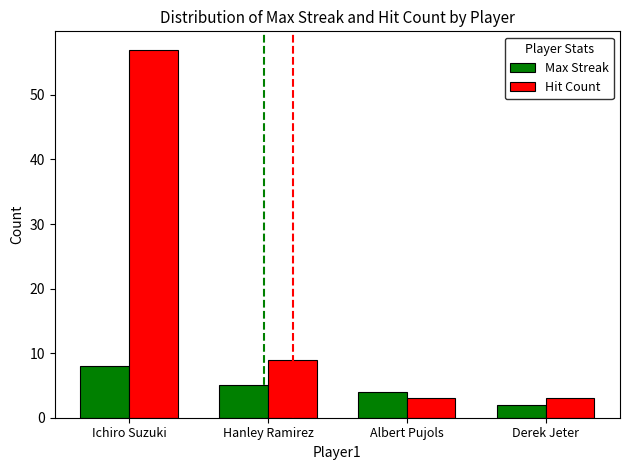

How many groups of bars are there?

4